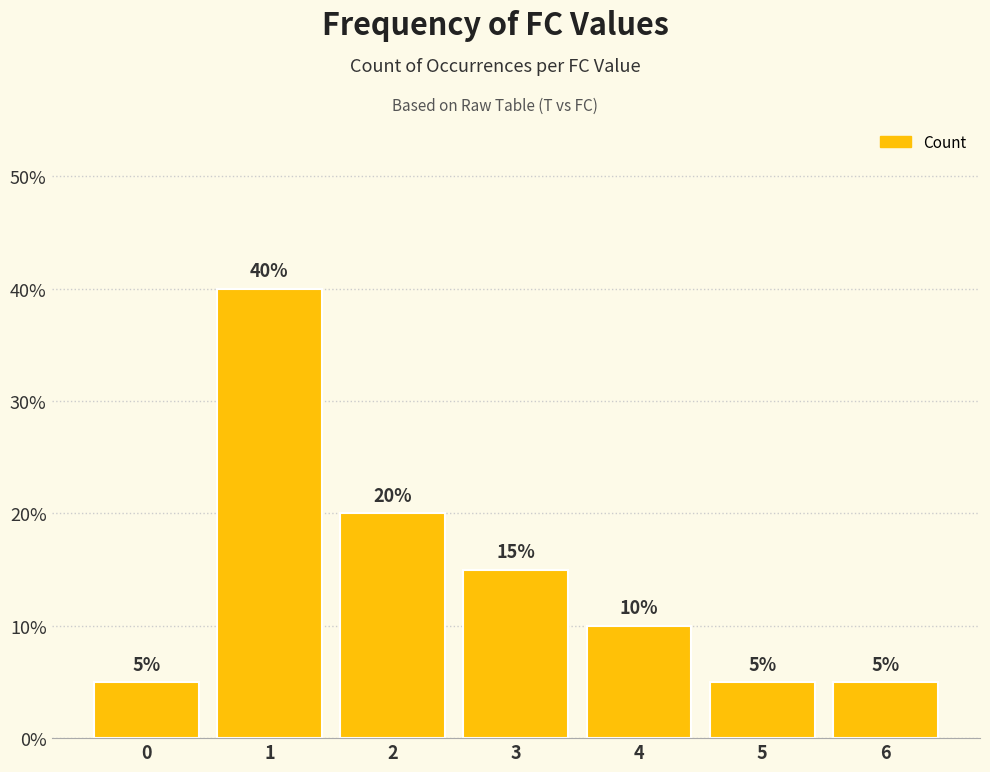

At which category does the chart reach its peak across all series?

1